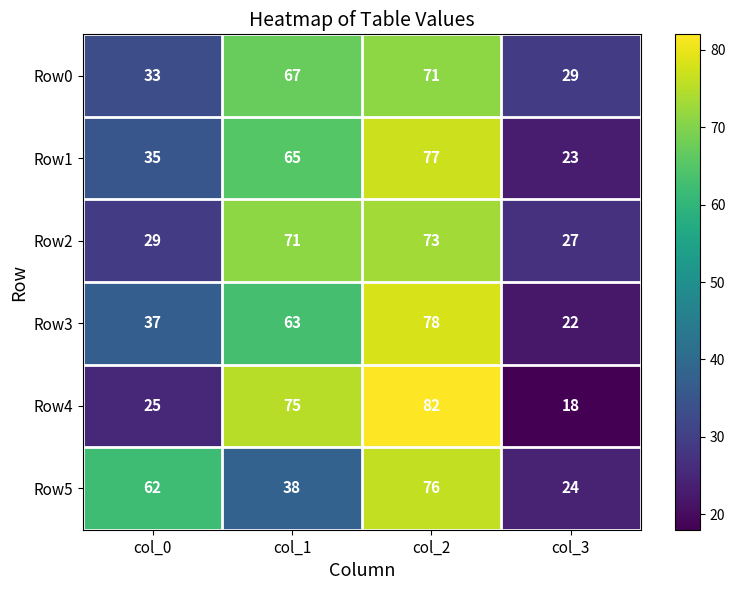

Which category has the lowest value in the Row0 series?

col_3